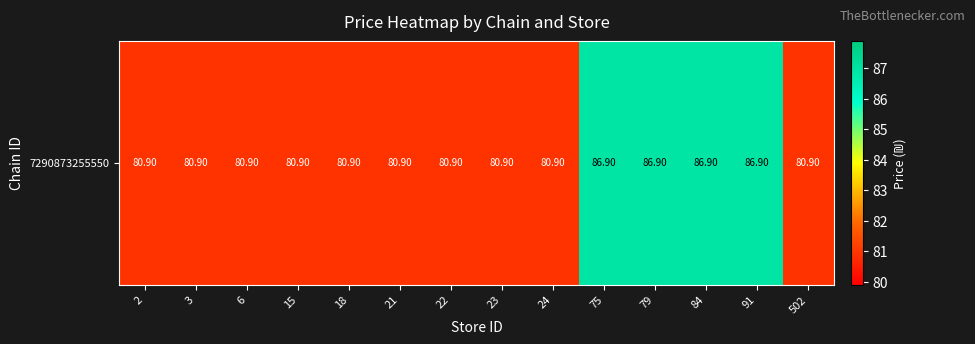

Rank the categories by value from lowest to highest.

2, 3, 6, 15, 18, 21, 22, 23, 24, 502, 75, 79, 84, 91